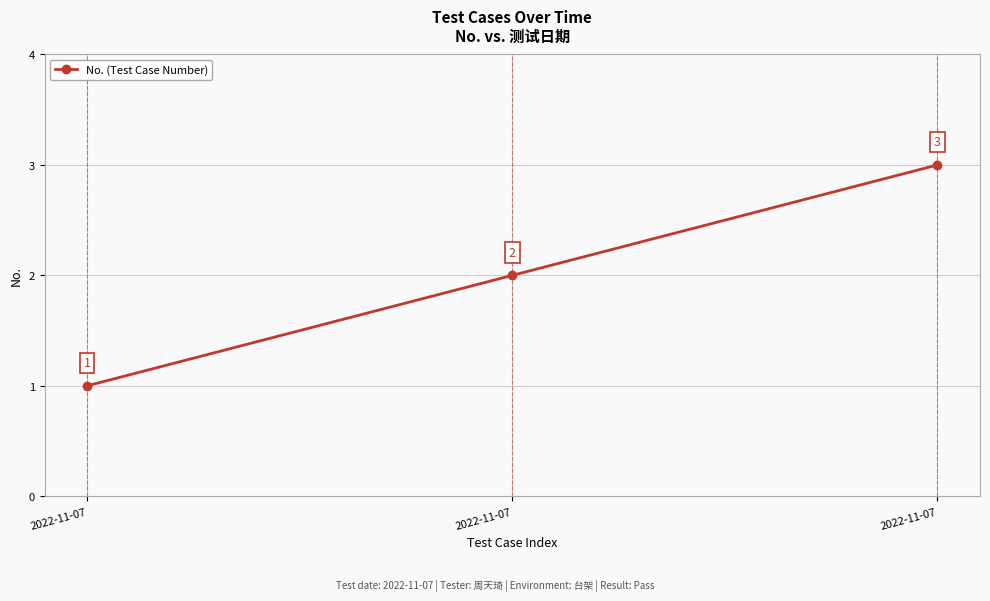

What is the value of the 3rd point from the left?

1